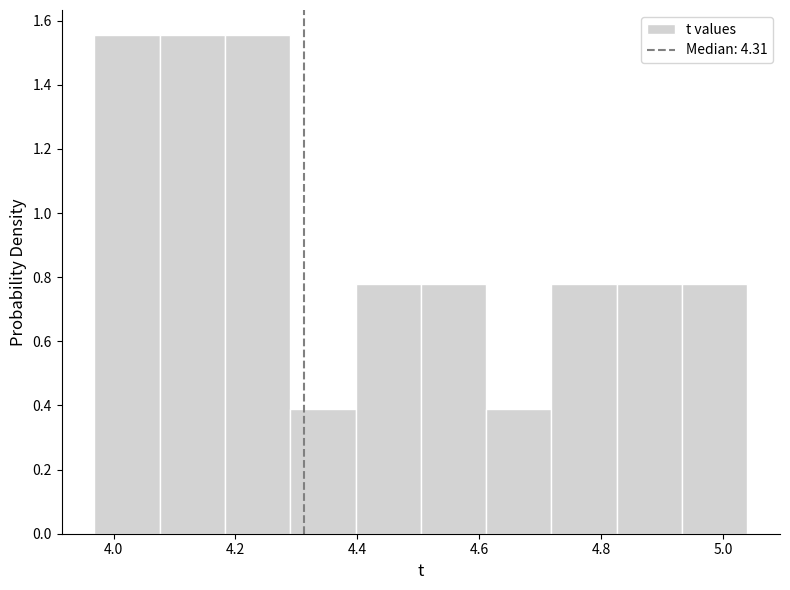

Reading left to right, transcribe this chart: for each bar, give the range it covers on the x-axis and its height. Neither the bar edges nor the heights are printed on the chart, so give them approximately, as read against the axes.

3.96 to 4.08: 1.56
4.08 to 4.18: 1.56
4.18 to 4.28: 1.56
4.28 to 4.40: 0.38
4.40 to 4.50: 0.78
4.50 to 4.62: 0.78
4.62 to 4.72: 0.38
4.72 to 4.82: 0.78
4.82 to 4.94: 0.78
4.94 to 5.04: 0.78